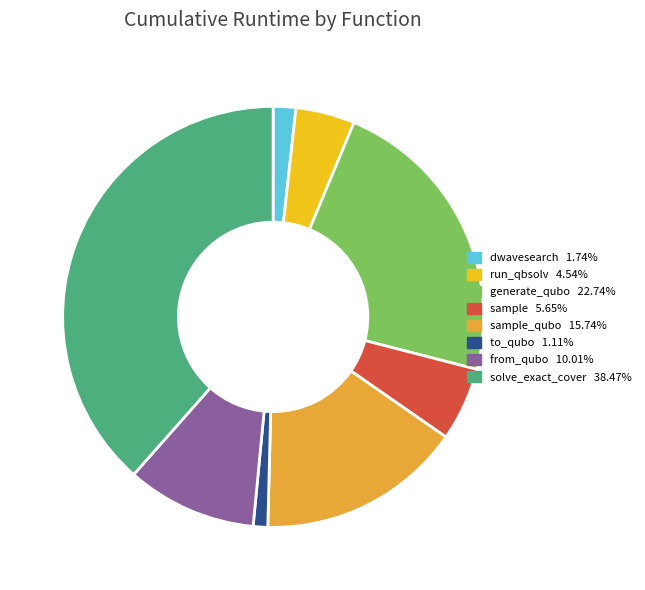

Is there a majority slice in this chart?

No